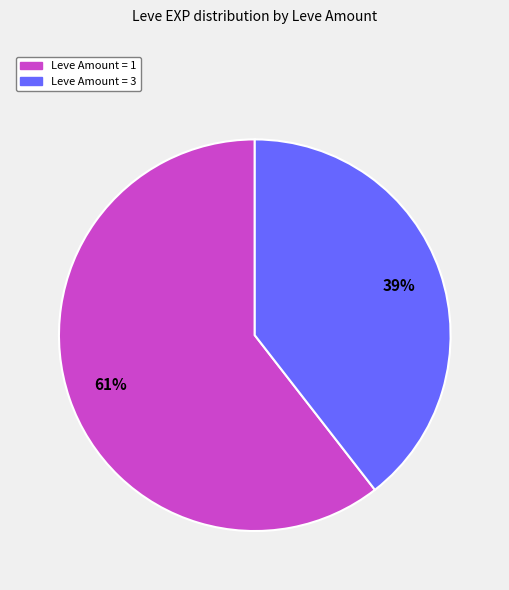

To the nearest percent, what percentage of the pie is Leve Amount = 3?

39%